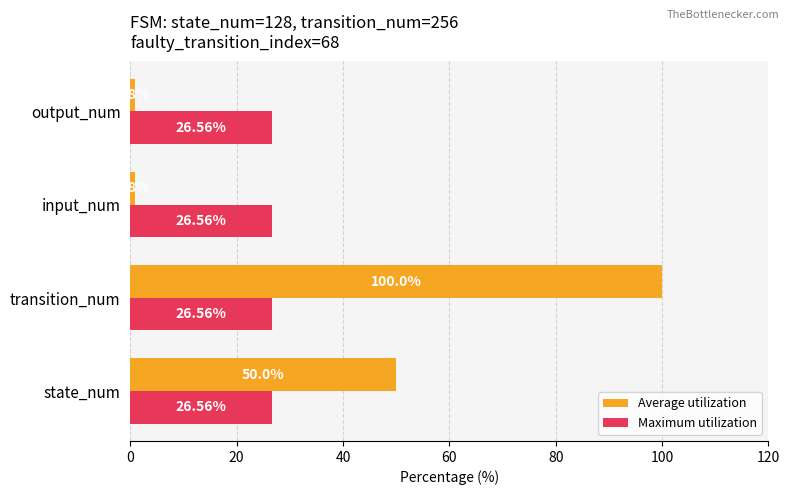

What is the maximum value for Maximum utilization?

26.6